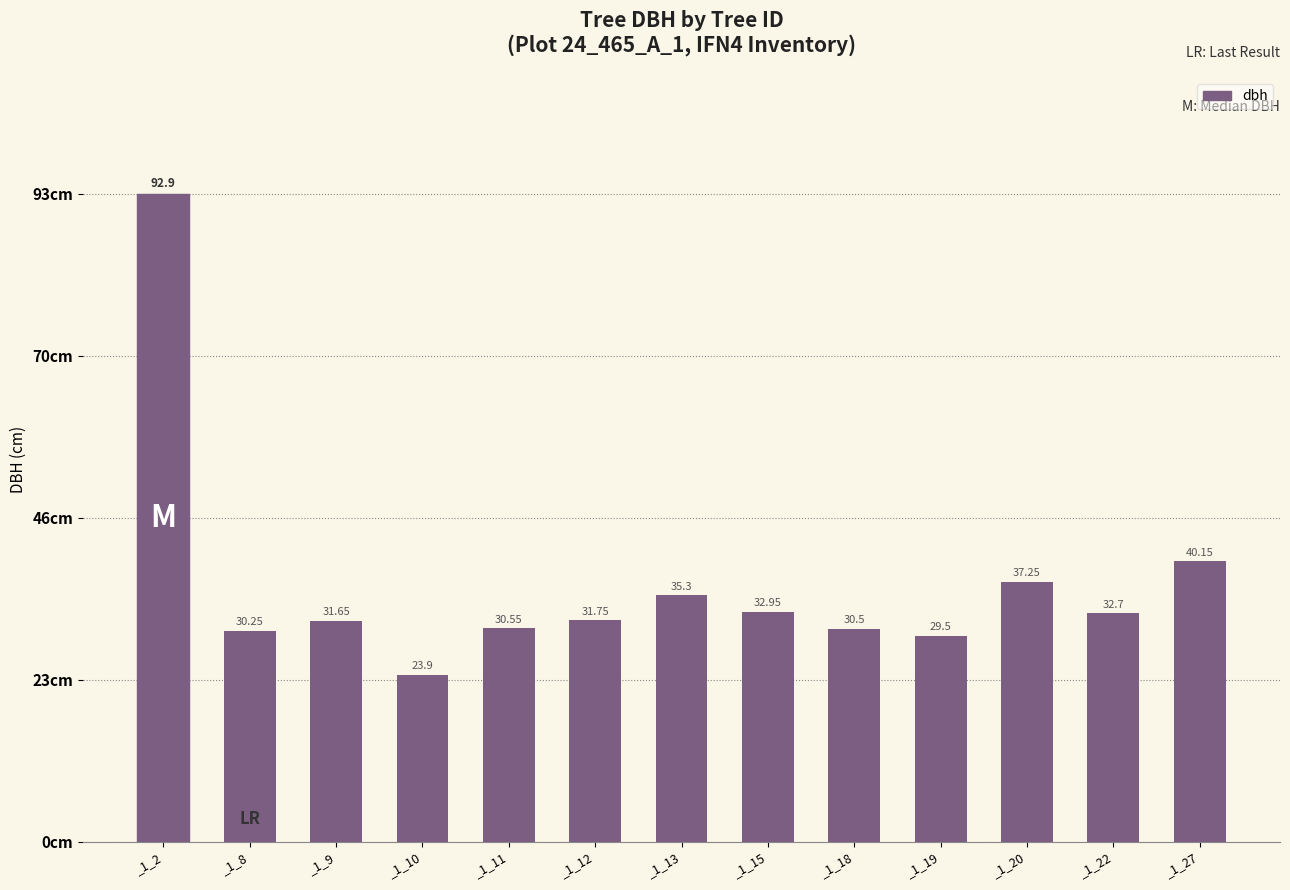

At which label does the data first exceed 31?

_1_2